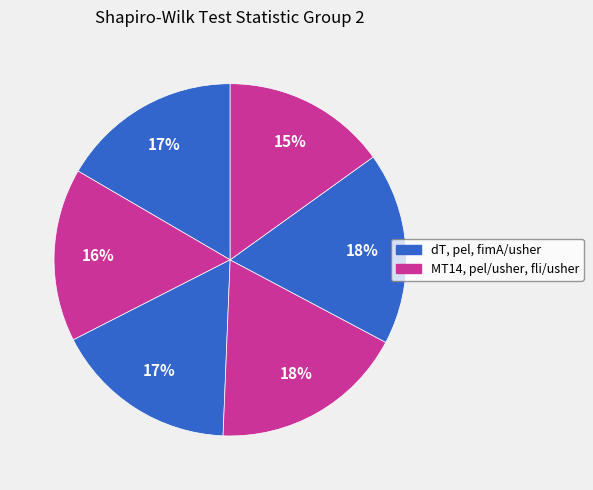

How many segments does this pie chart have?

6